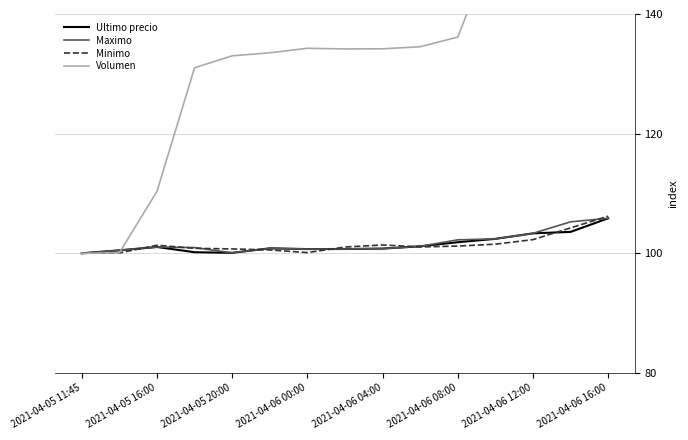

What is the maximum value for Maximo?

105.9